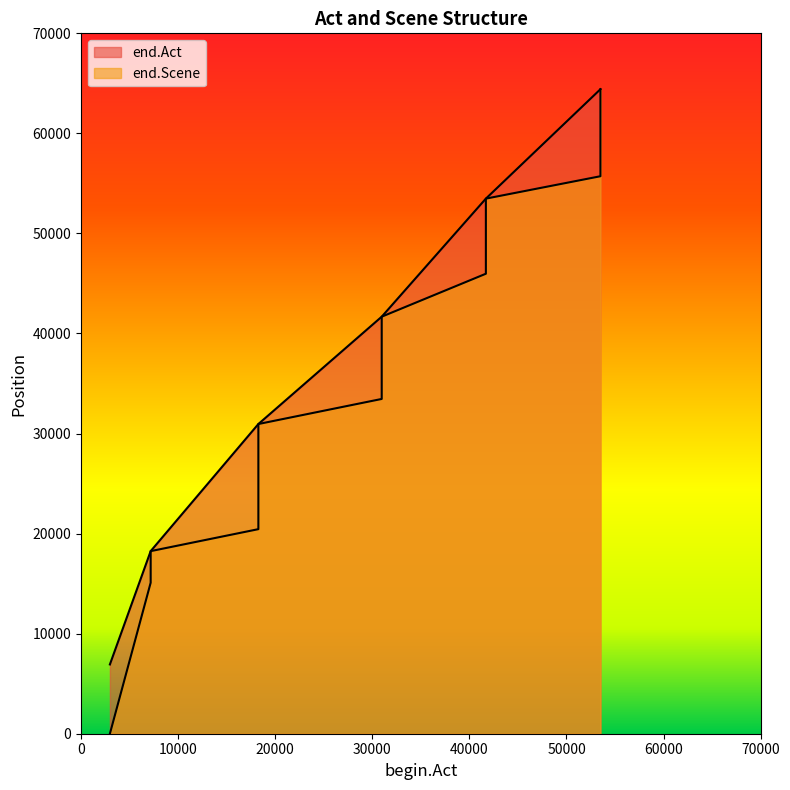

Reading left to right, what are all the values shown in this chart?

end.Act: 6924	18249	18249	30953	30953	30953	30953	41680	41680	41680	41680	53480	53480	64415	64415	64415
end.Scene: 0	15092	18249	20445	22400	26602	30953	33459	34617	38025	41680	45974	53480	55718	56849	64415